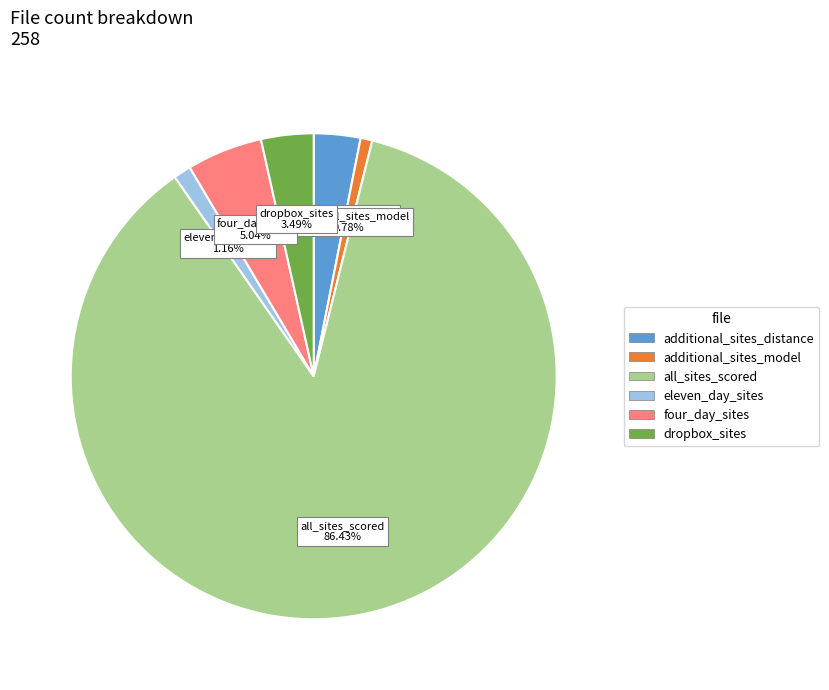

Which category has the biggest portion of the pie?

all_sites_scored